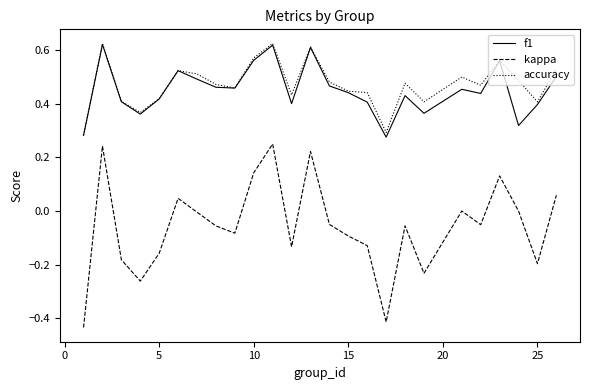

Count the number of data series in this chart.

3